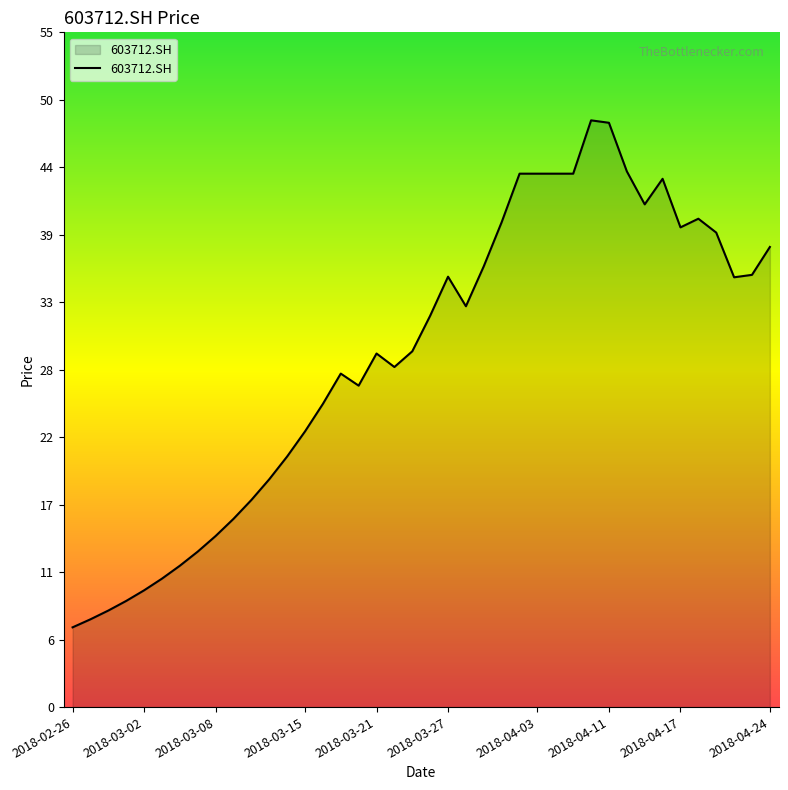

What is the greatest value displayed?

48.2